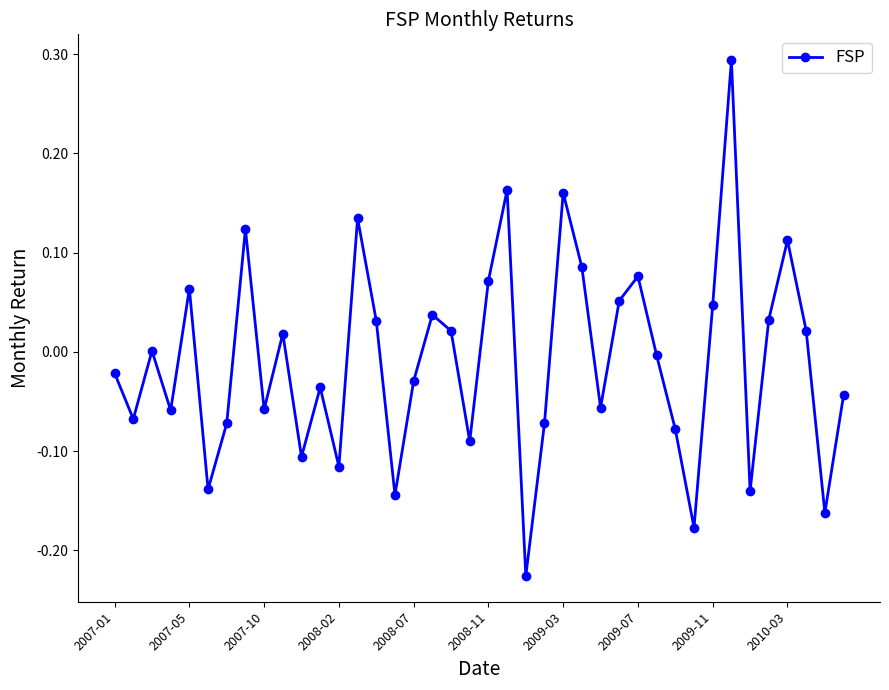

How many distinct data groups are displayed?

1